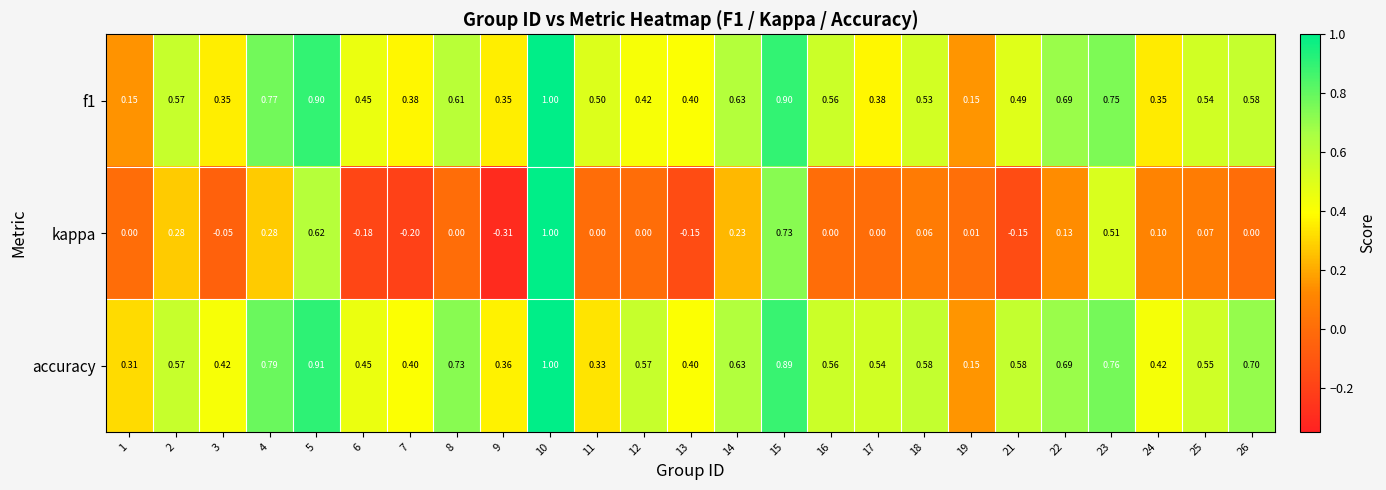

Is the value of kappa at 1 greater than the value of f1 at 7?

No